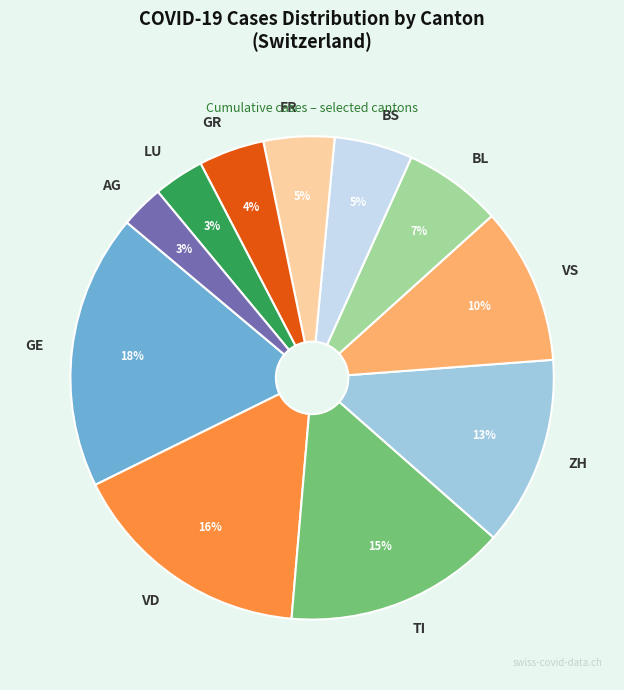

The ZH slice represents 19% of the pie. True or false?

False